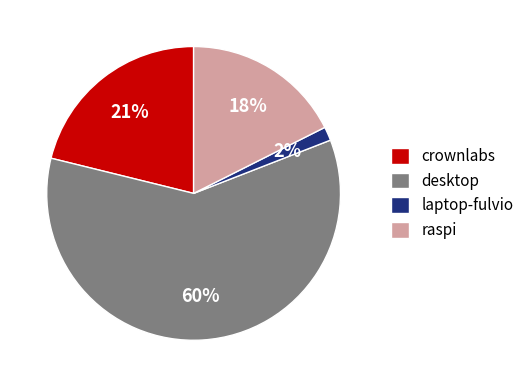

Is laptop-fulvio the majority of the pie?

No